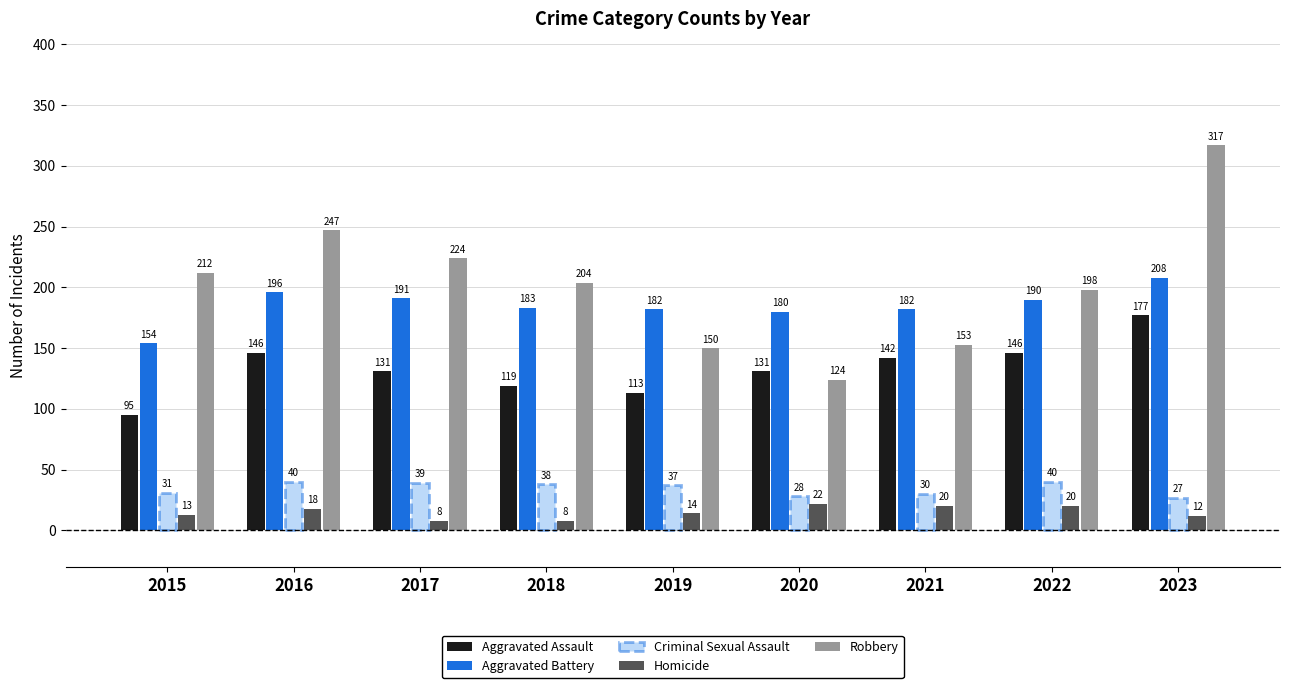

Which series has the largest range (max minus min)?

Robbery